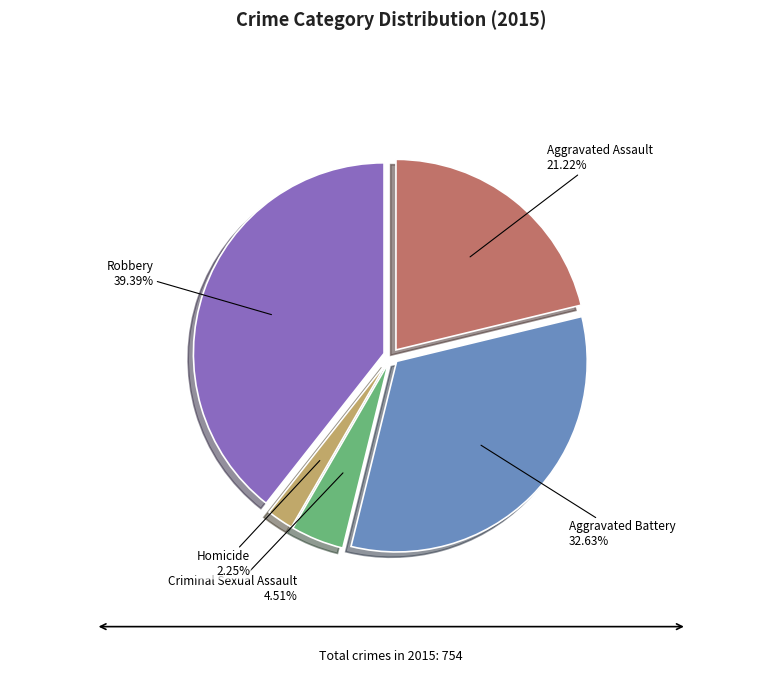

How much of the chart is everything except Aggravated Battery?

67.4%